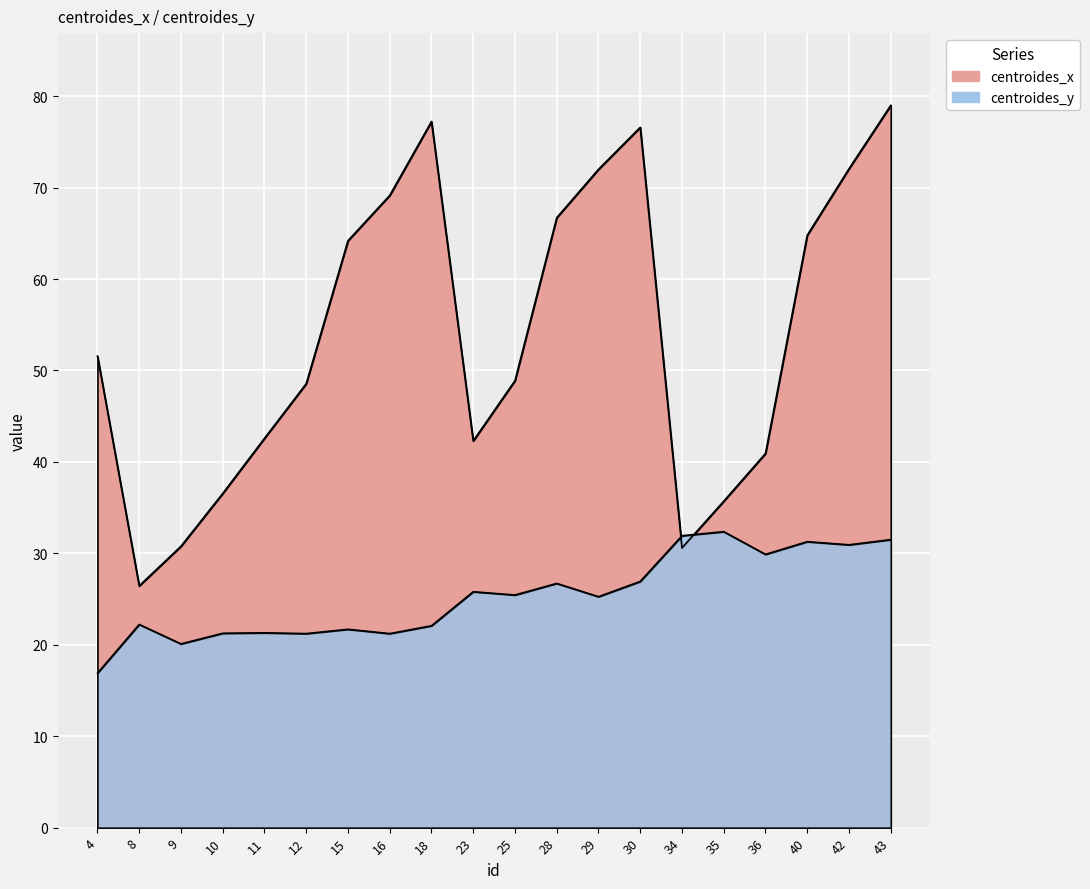

Which series has the largest total across all categories?

centroides_x